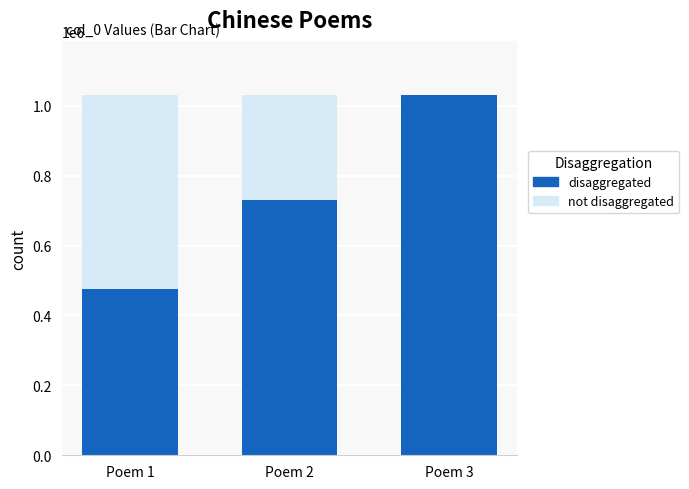

Reading left to right, extract all data points from this chart.

not disaggregated: Poem 1=1030915	Poem 2=1030915	Poem 3=1030915
disaggregated: Poem 1=476658	Poem 2=731465	Poem 3=1030915